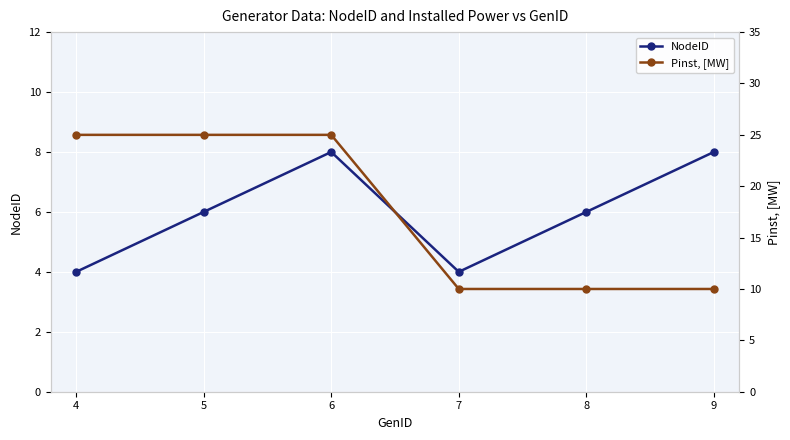

Reading left to right, list all the values displayed in this chart.

NodeID: 4	6	8	4	6	8
Pinst, [MW]: 25	25	25	10	10	10